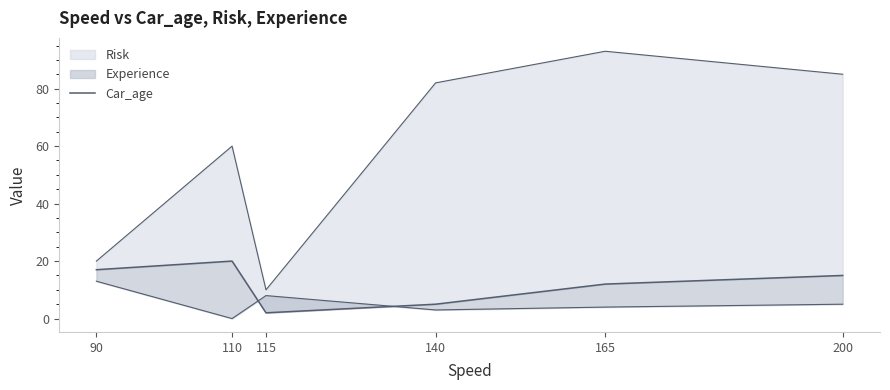

Reading left to right, extract all data points from this chart.

90=17	110=20	115=2	140=5	165=12	200=15